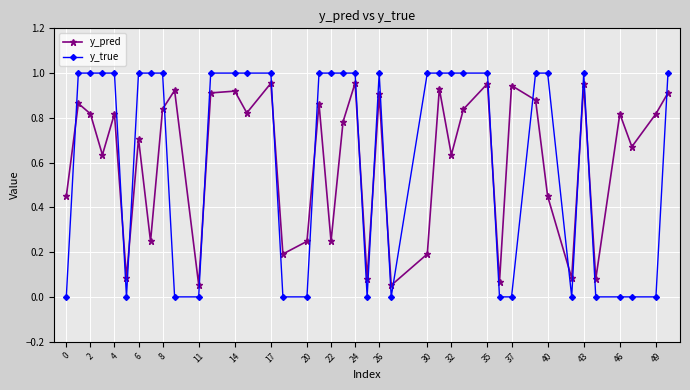

Which series has the largest range (max minus min)?

y_true